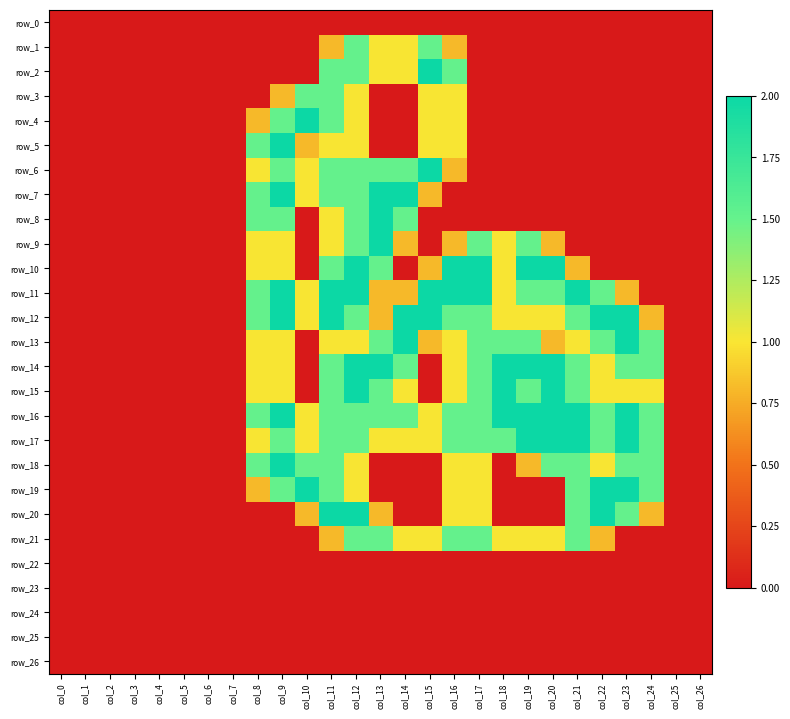

What is the total value across all series at col_9?

25.3